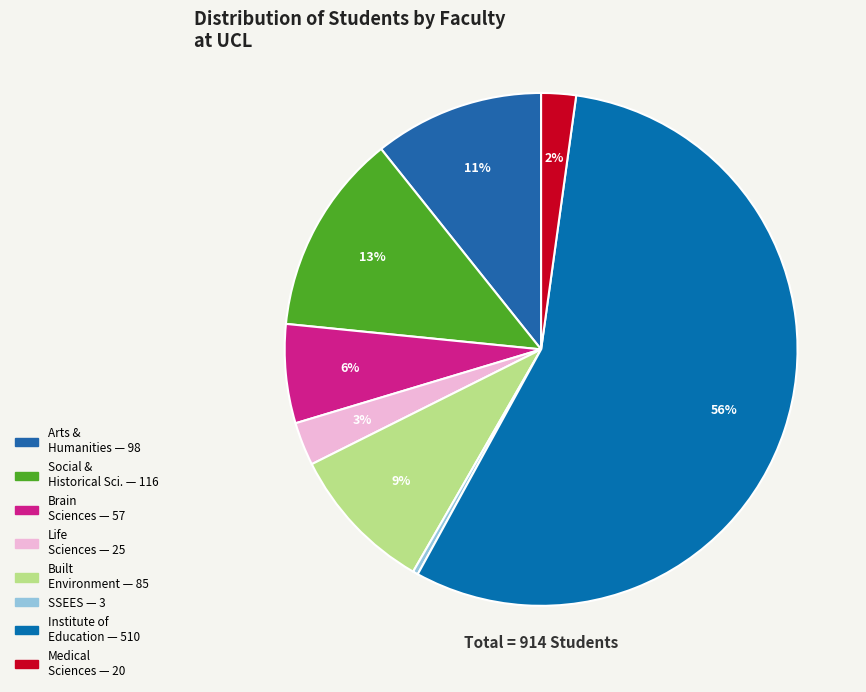

Count the number of slices in the pie.

8